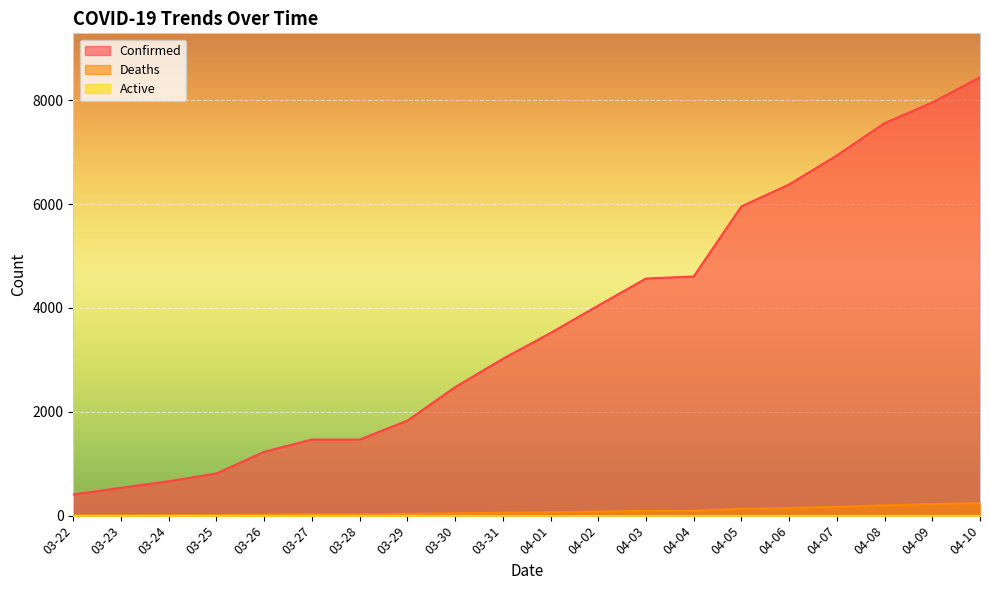

Is the value of Confirmed at 04-04 greater than the value of Deaths at 04-06?

Yes